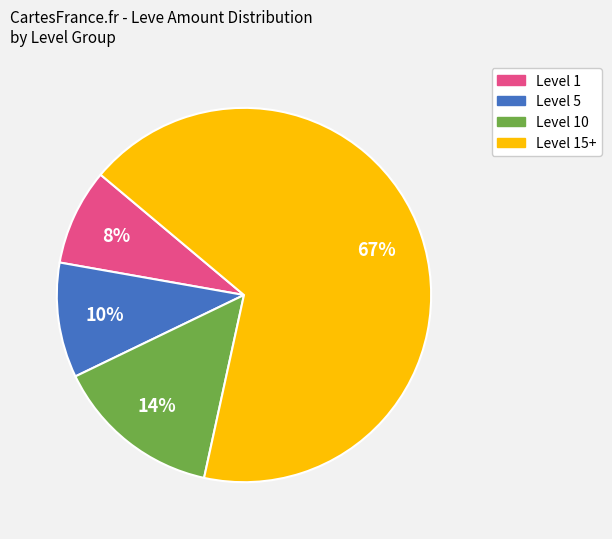

Is there any slice that represents more than half of the pie?

Yes